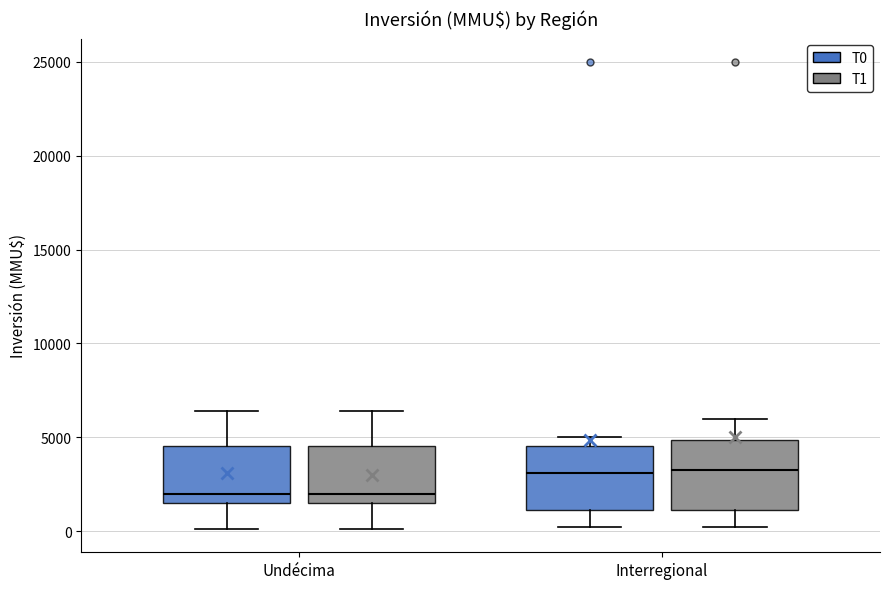

Reading left to right, read every box against the y-axis: the position of its median line, the range the box covers, and the ends of its whiskers. The values are not printed on the chart, so give them approximately, as read against the axis.

Undécima (T0): median 2000, box 1500 to 4500, whiskers 0 to 6500
Undécima (T1): median 2000, box 1500 to 4500, whiskers 0 to 6500
Interregional (T0): median 3000, box 1000 to 4500, whiskers 0 to 5000
Interregional (T1): median 3500, box 1000 to 5000, whiskers 0 to 6000